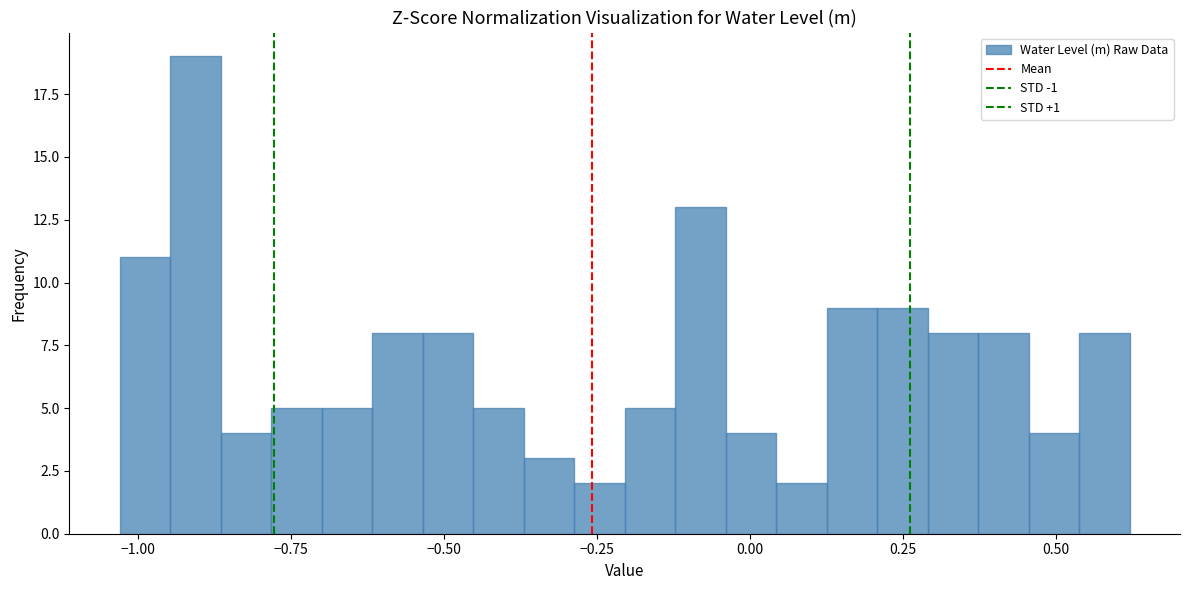

Around what value on the x-axis is the tallest bar? Give the approximate position of its centre, as read against the axis.

-0.90